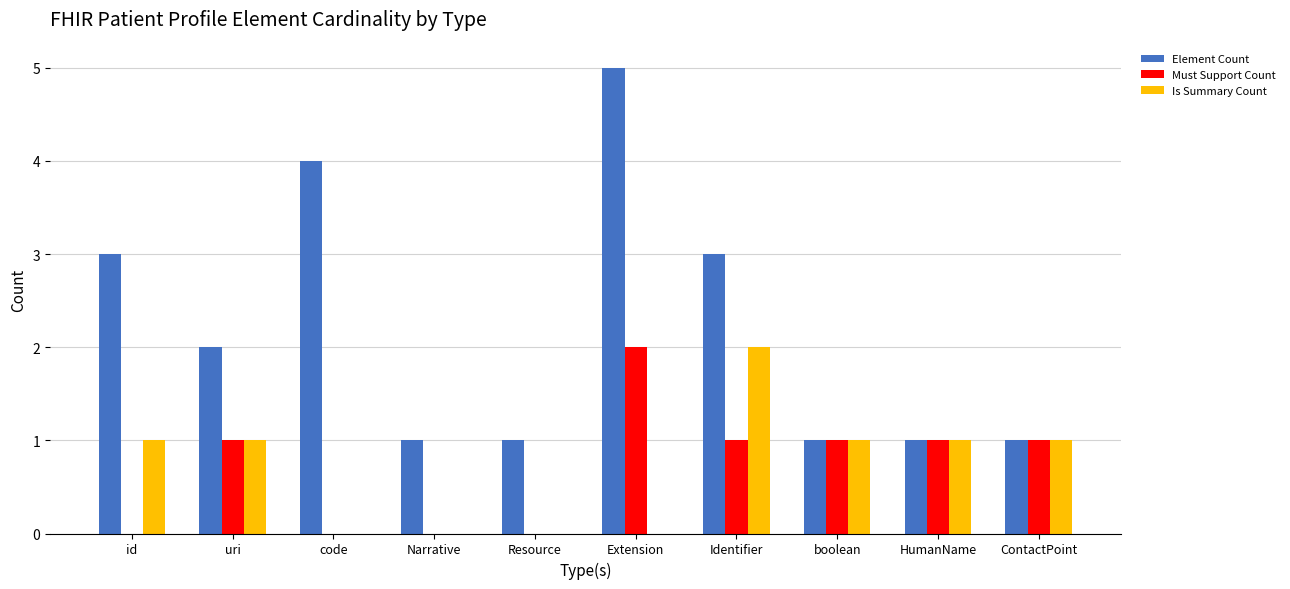

At which label does Element Count first exceed 2?

id